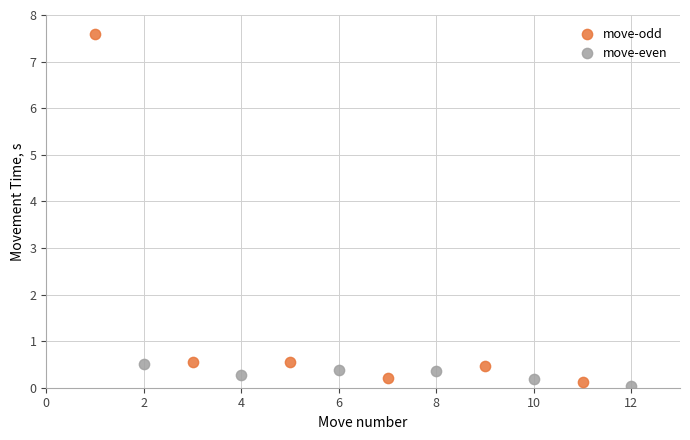

Which series contains the highest Y value?

move-odd